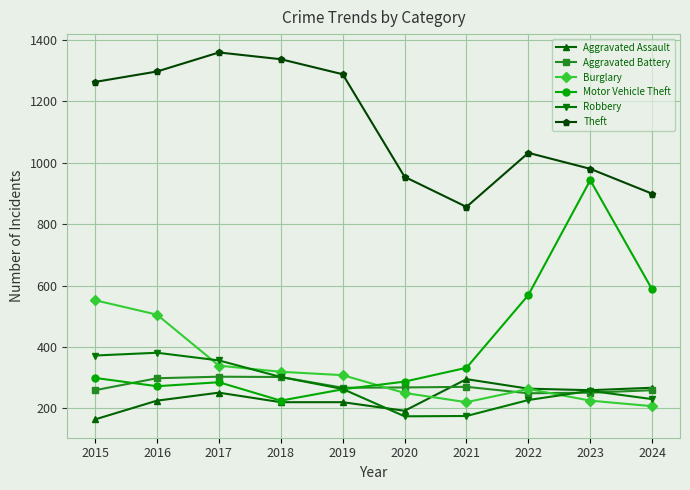

Which series has the widest spread of values?

Motor Vehicle Theft